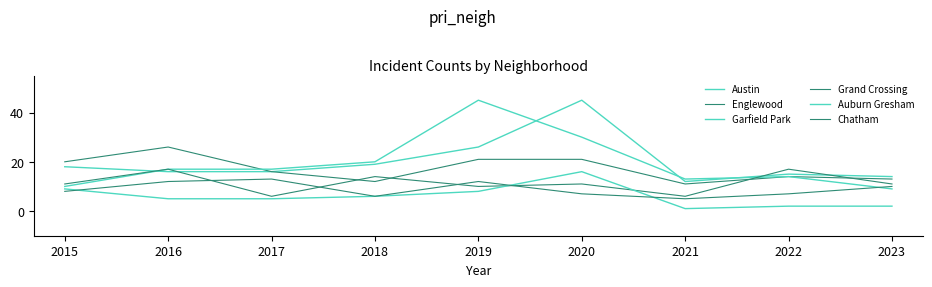

What is the average value of the Englewood series?

17